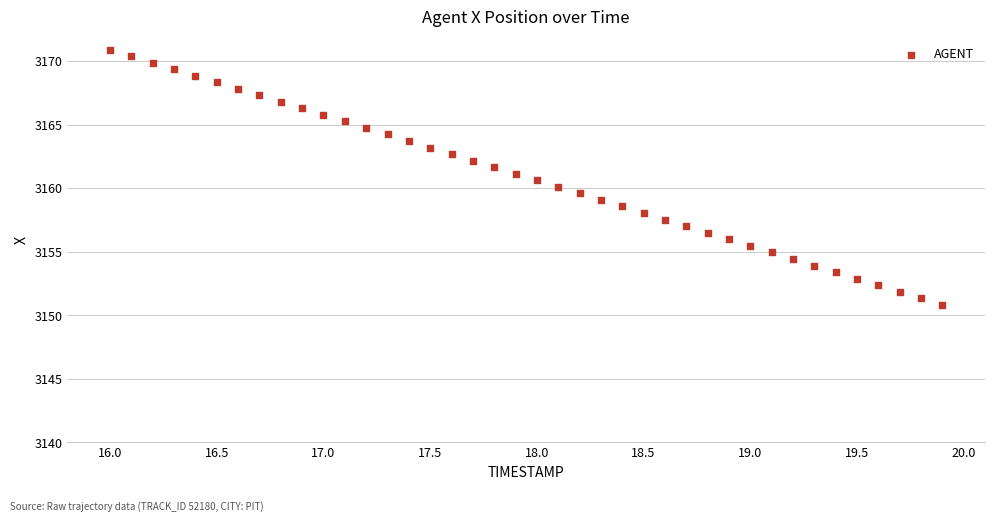

What is the range of Y values (max minus min)?

20.1